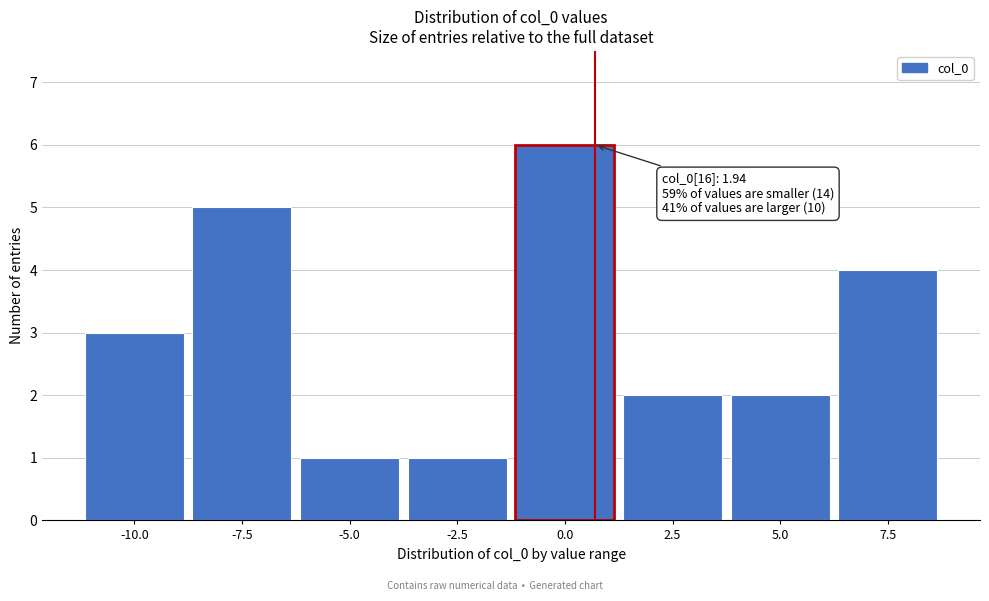

Reading left to right, list all the values displayed in this chart.

3	5	1	1	6	2	2	4